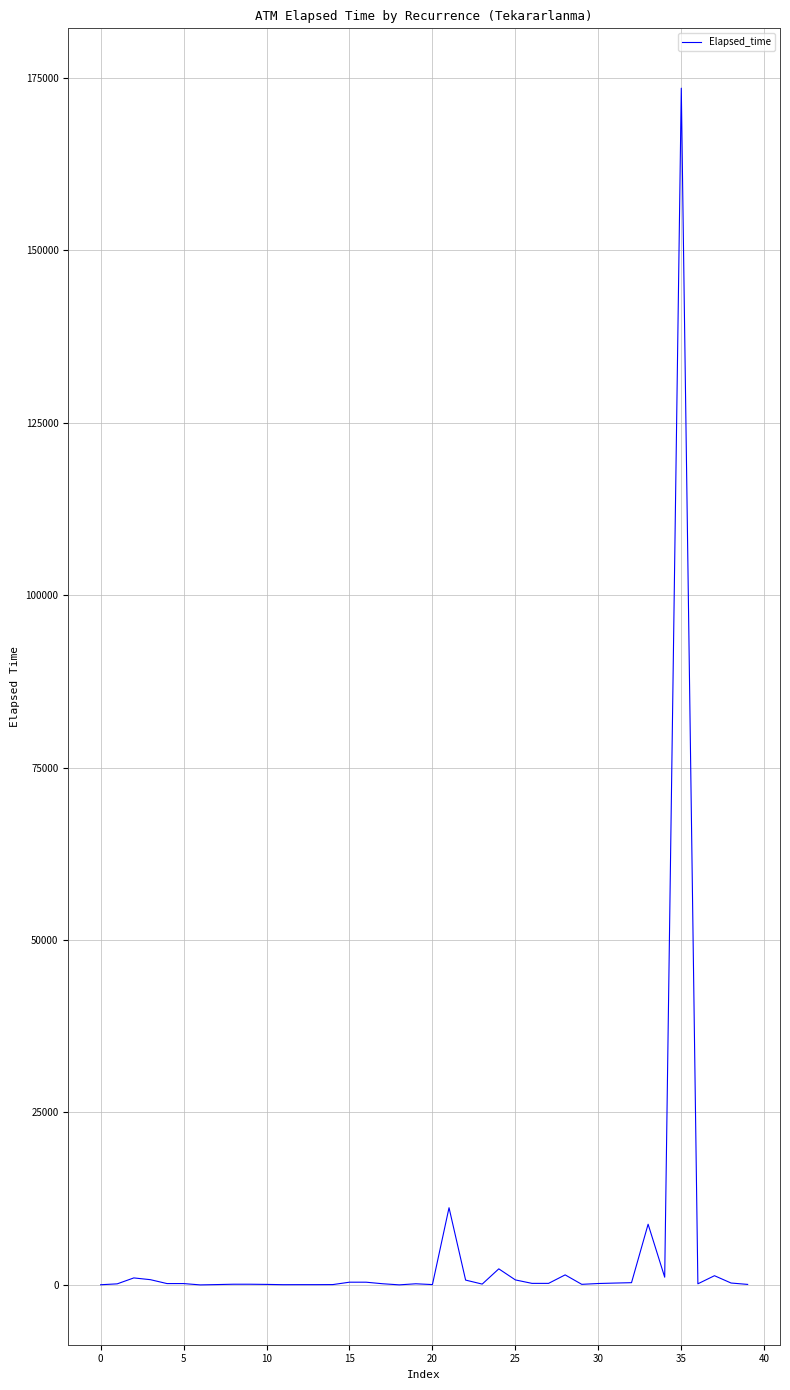

What is the greatest value displayed?

173500